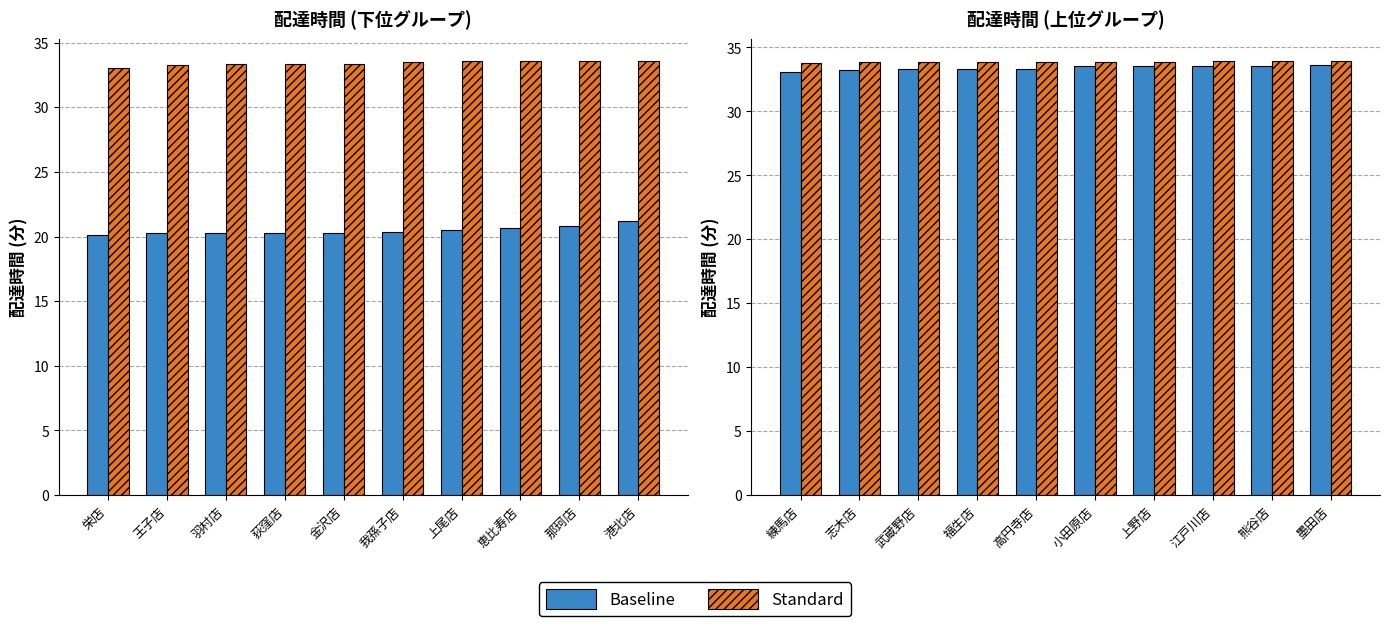

Does the chart contain any negative values?

No